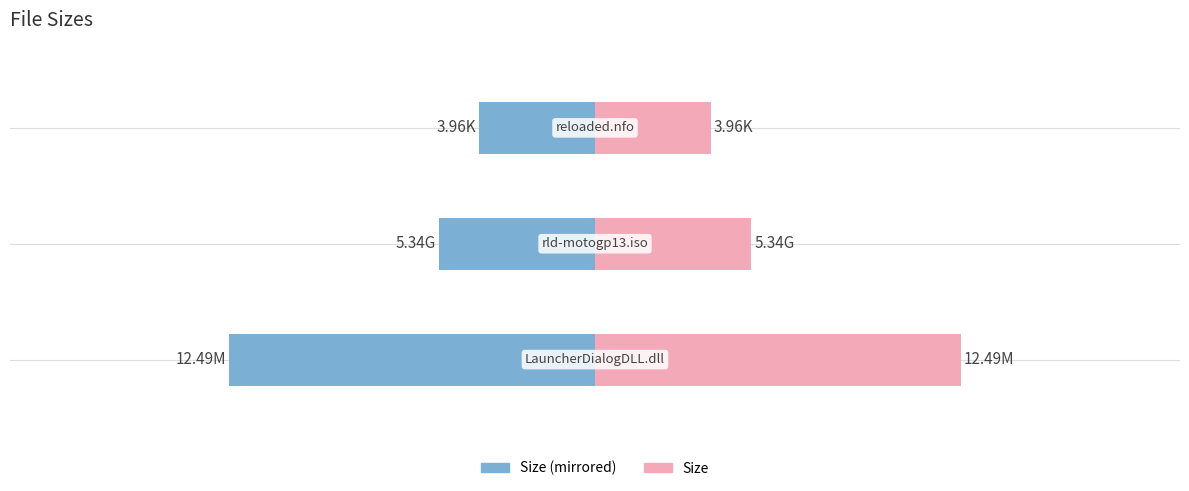

The value of Size (right) at −20 is 8.3. True or false?

False